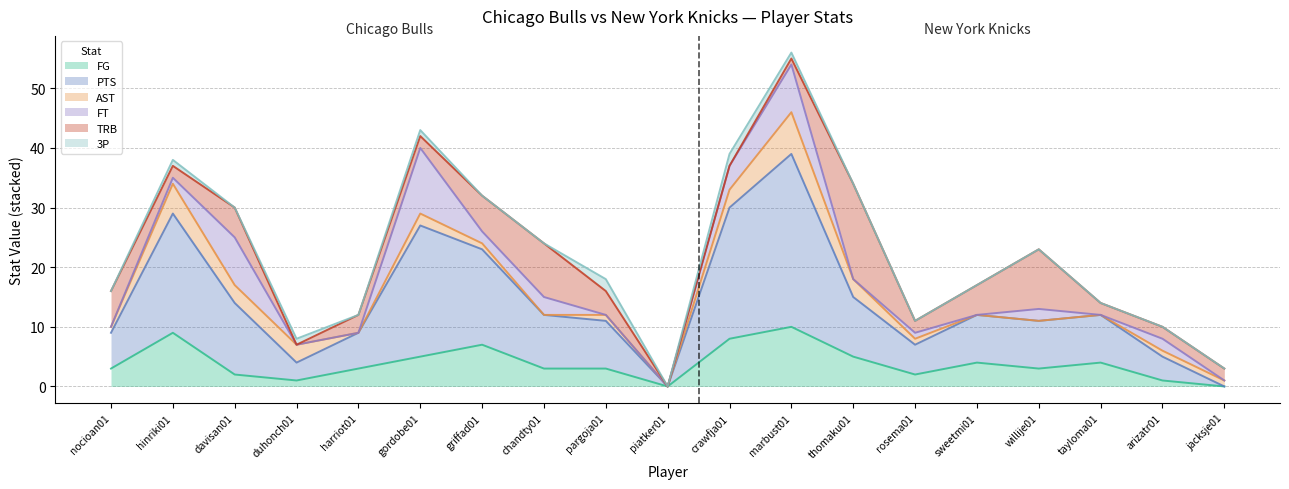

What is the label of the 11th point from the right?

pargoja01